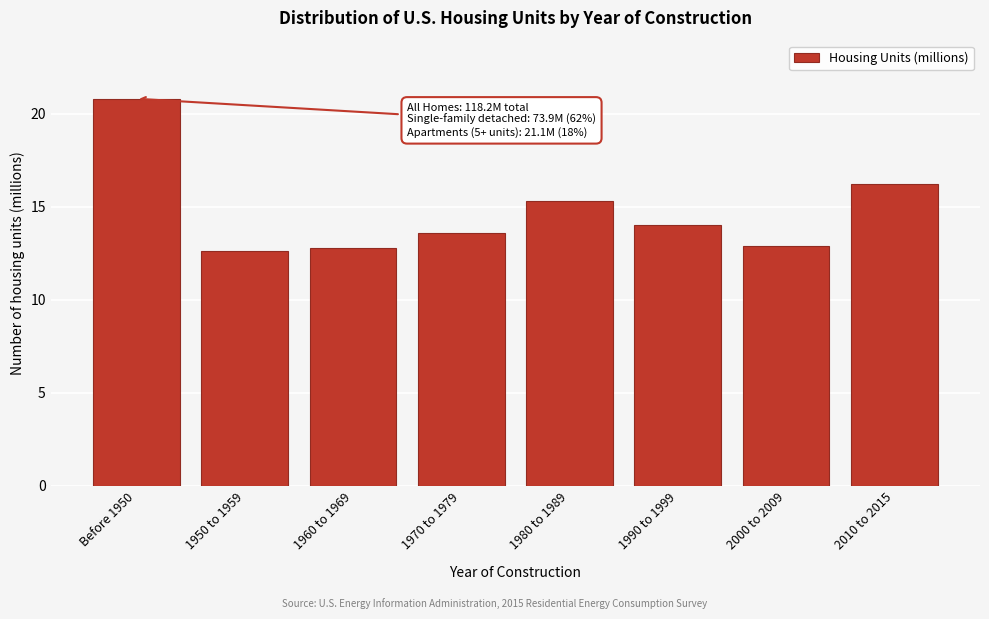

Reading left to right, transcribe all the data shown in this chart.

Before 1950=20.8	1950 to 1959=12.6	1960 to 1969=12.8	1970 to 1979=13.6	1980 to 1989=15.3	1990 to 1999=14.0	2000 to 2009=12.9	2010 to 2015=16.2